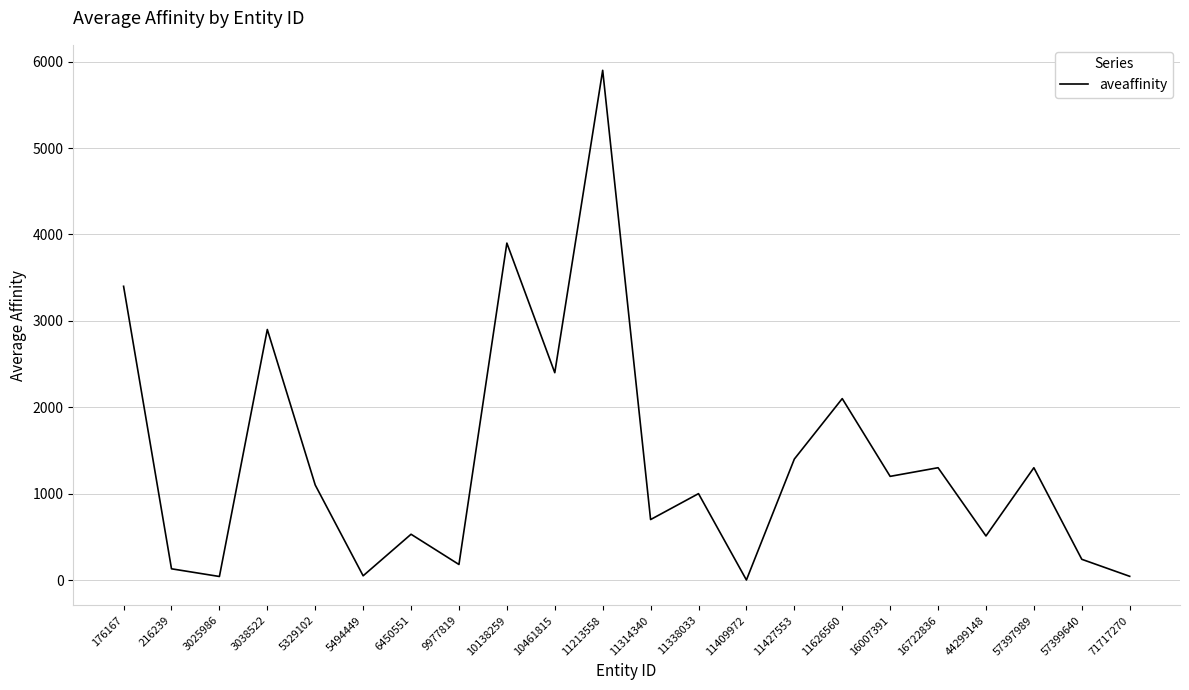

What value does the data have at 44299148?

510.0